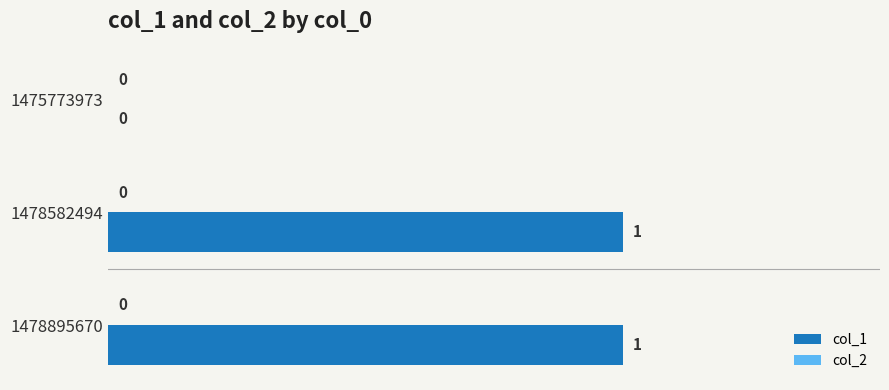

Is it true that the value at 1478582494 is 2?

False